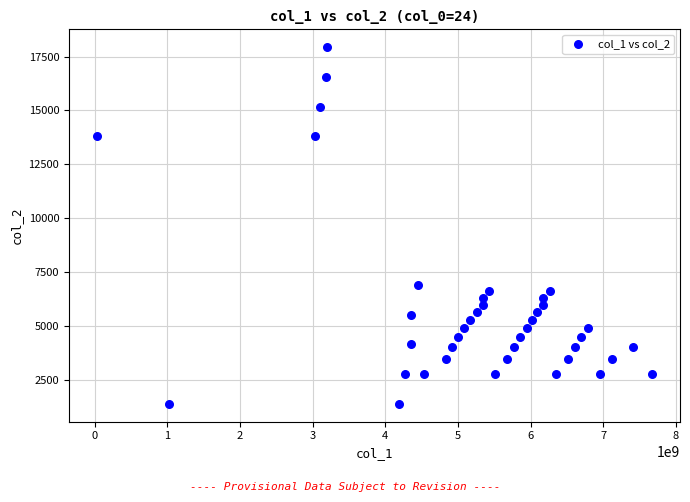

What is the range of Y values (max minus min)?

16560